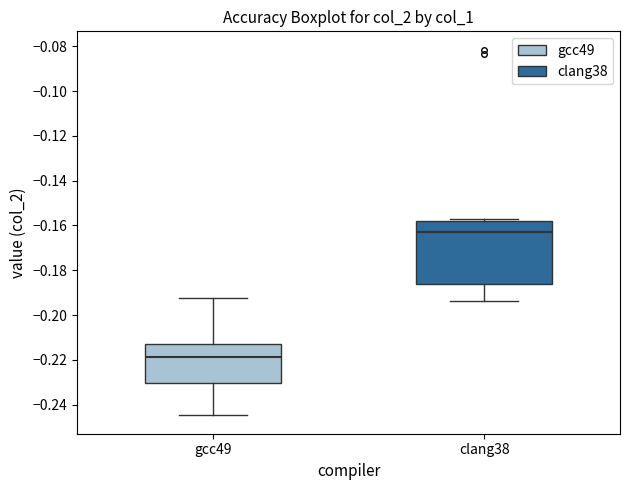

Reading left to right, transcribe this box plot: for each box, give where its median line is, the range the box spans, and where its two whiskers end, as read against the y-axis. The values are not printed on the chart, so give them approximately, as read against the axis.

gcc49: median -0.218, box -0.230 to -0.212, whiskers -0.244 to -0.192
clang38: median -0.164, box -0.186 to -0.158, whiskers -0.194 to -0.158 (just above the box's upper edge)